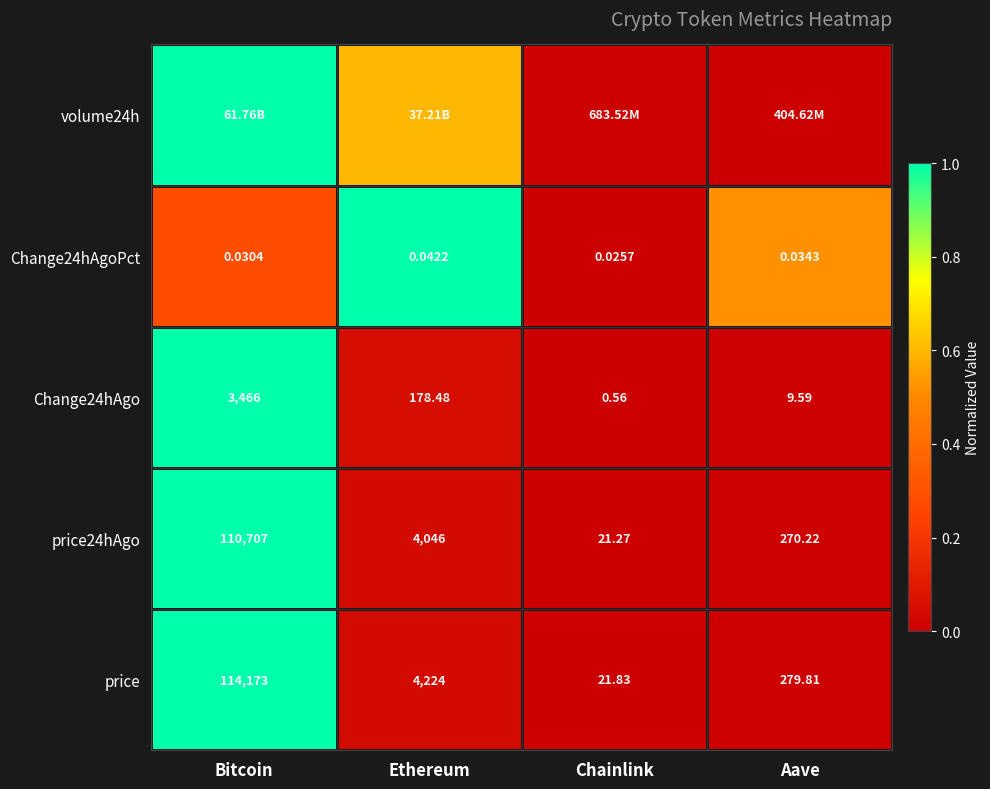

At which label does price24hAgo first exceed 4046?

Bitcoin